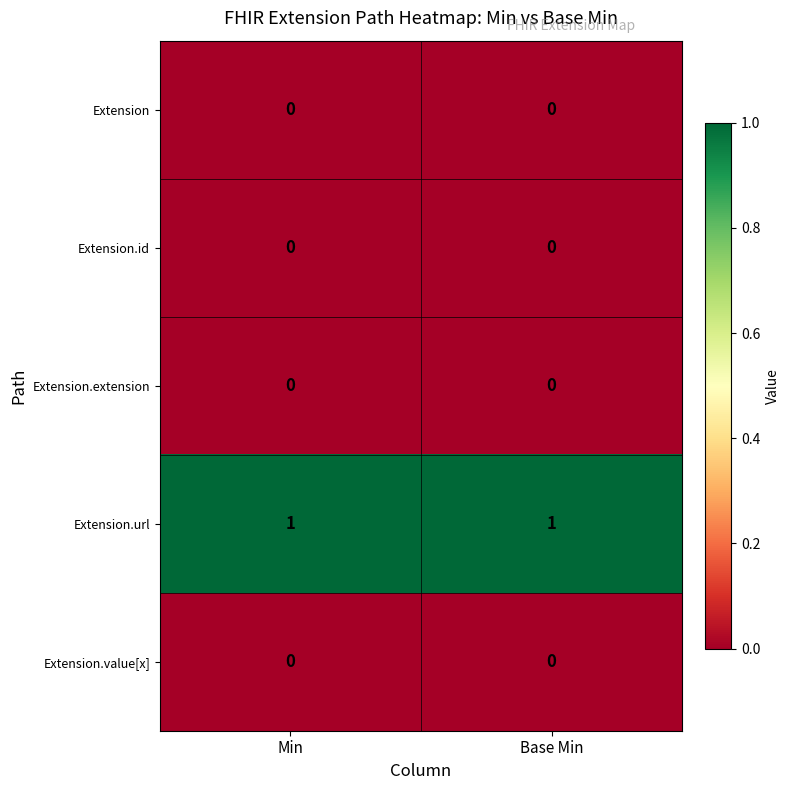

Which series has the largest total across all categories?

Extension.url